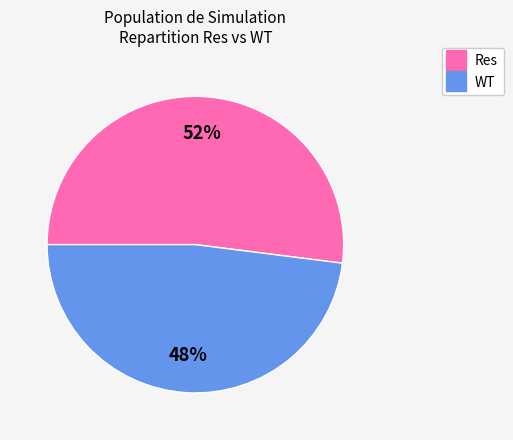

Between Res and WT, which is larger?

Res